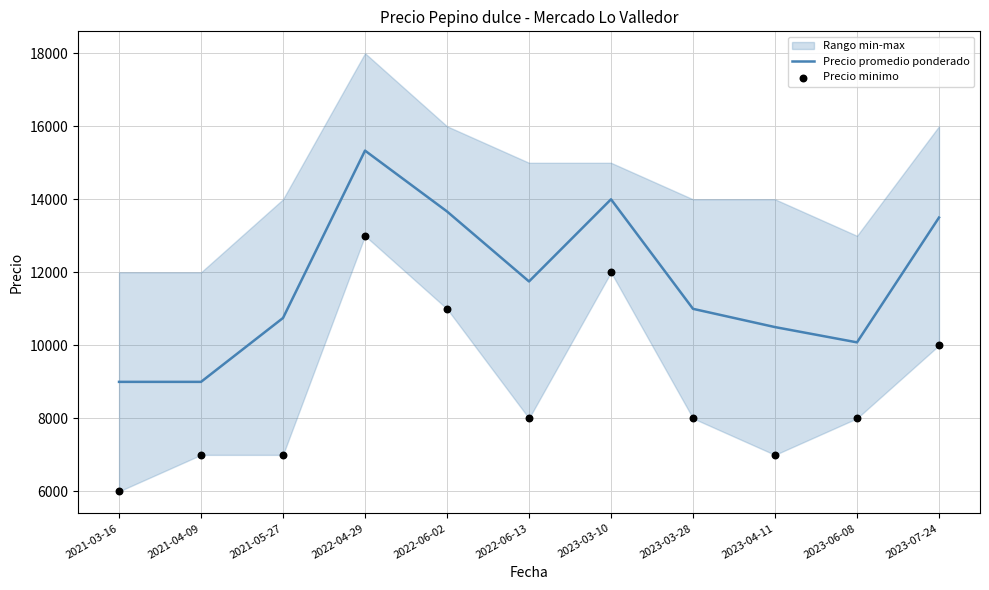

Is the value of Precio minimo at 2021-04-09 greater than the value of Precio promedio ponderado at 2023-03-28?

No